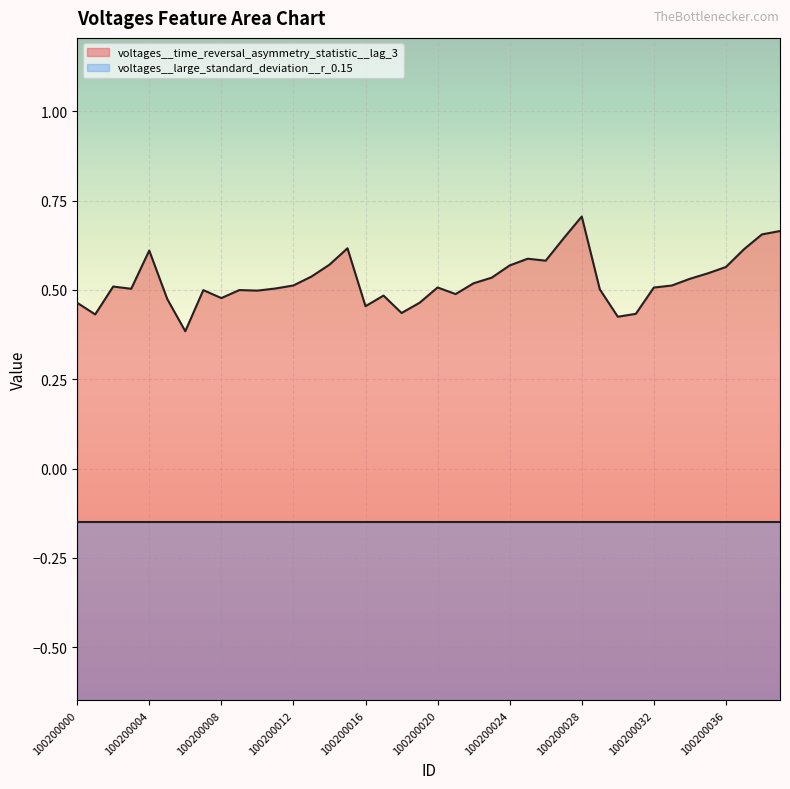

True or false: the data has more than 1 interior local peaks.

True